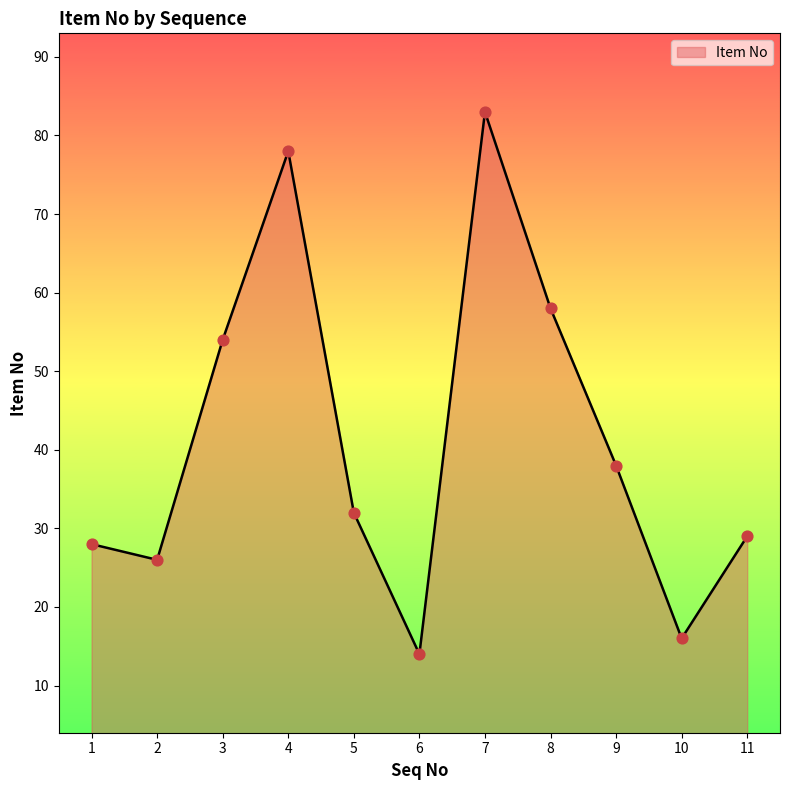

What is the ratio of the value at 9 to the value at 10?

2.4